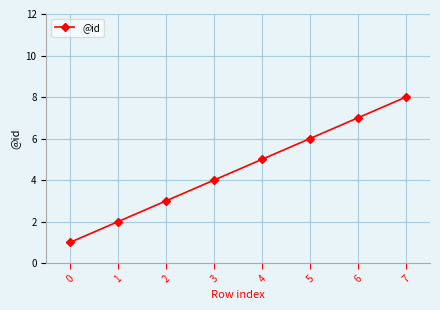

True or false: the data shows 3 at 2.

True